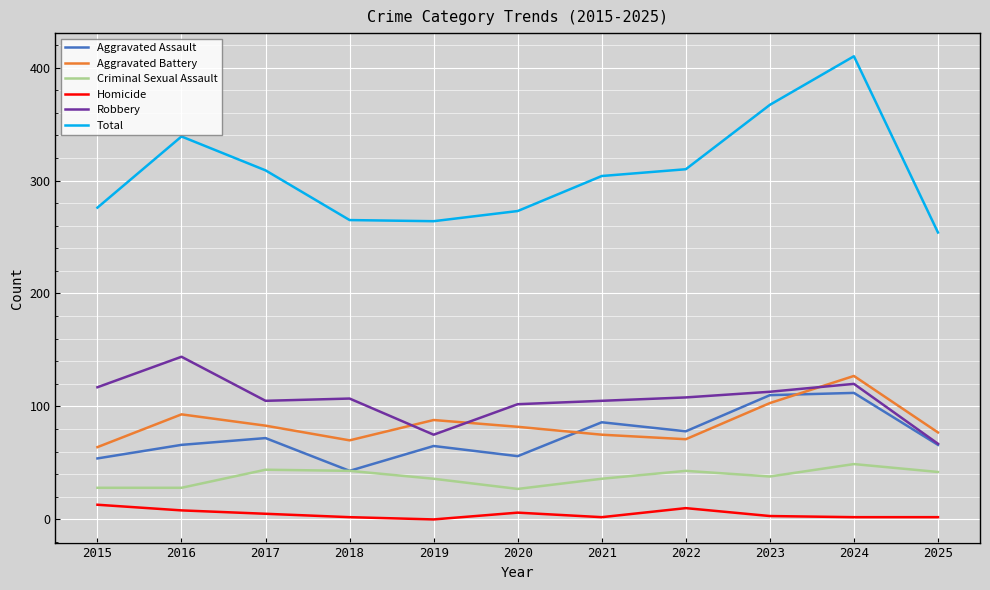

Which series changed the most between 2015 and 2024?

Total